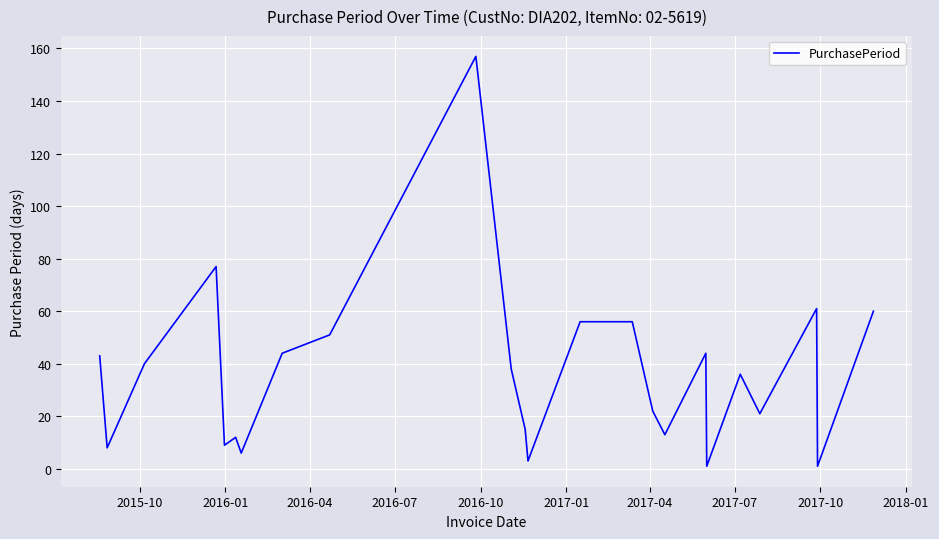

What is the difference between the maximum and minimum values?

156